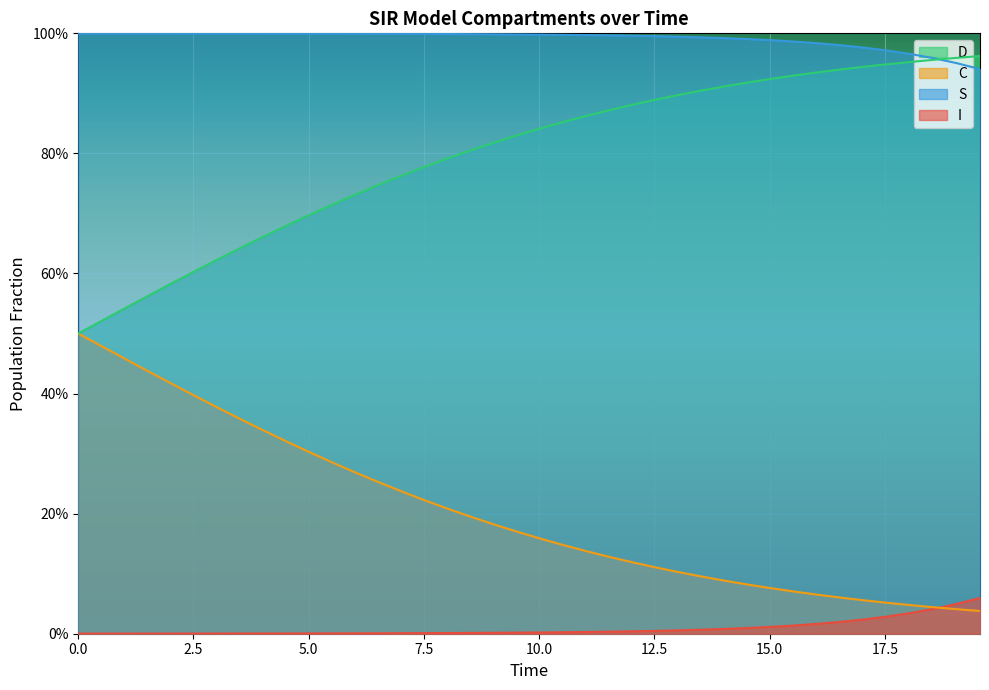

The S series shows 0.3 at 7.5. True or false?

False